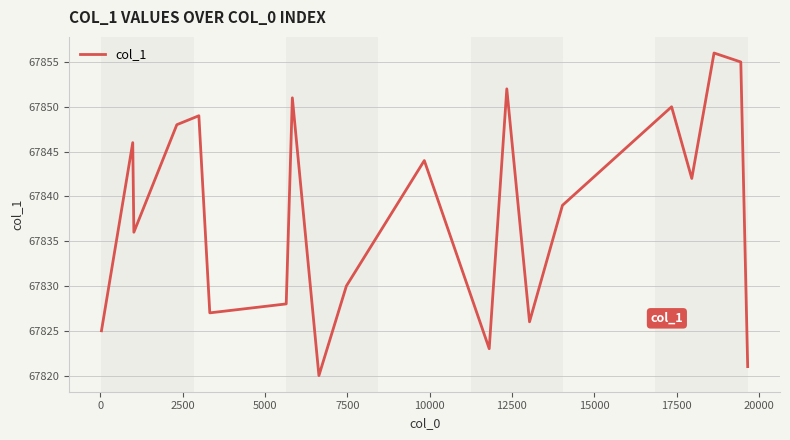

How many interior local valleys (lower than both neighbors) does the data have?

6